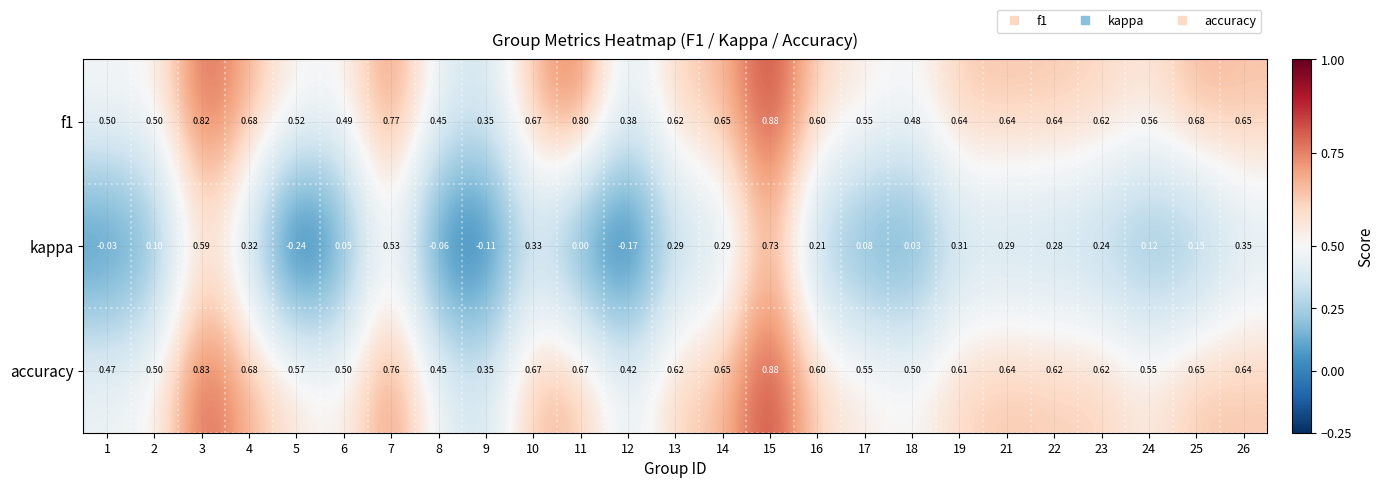

Which series changed the most between 10 and 17?

kappa